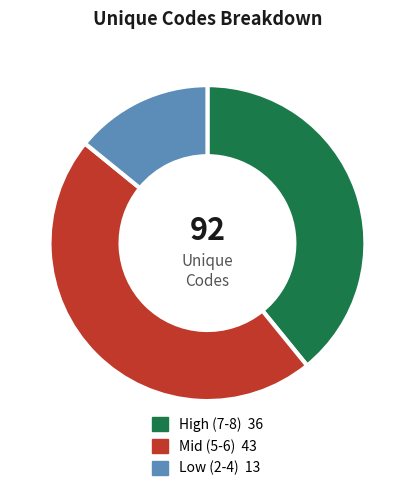

Does any single category account for the majority?

No